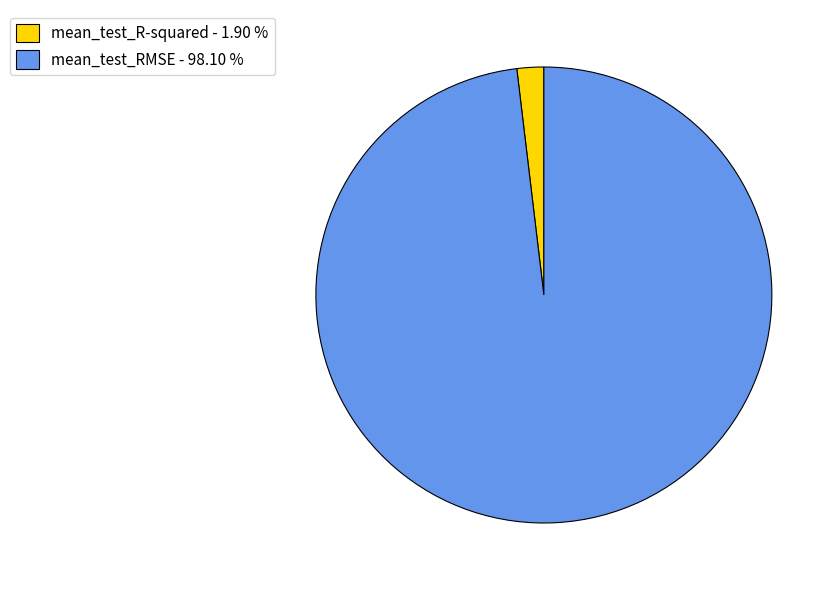

Is it true that mean_test_RMSE is 98% of the pie?

True